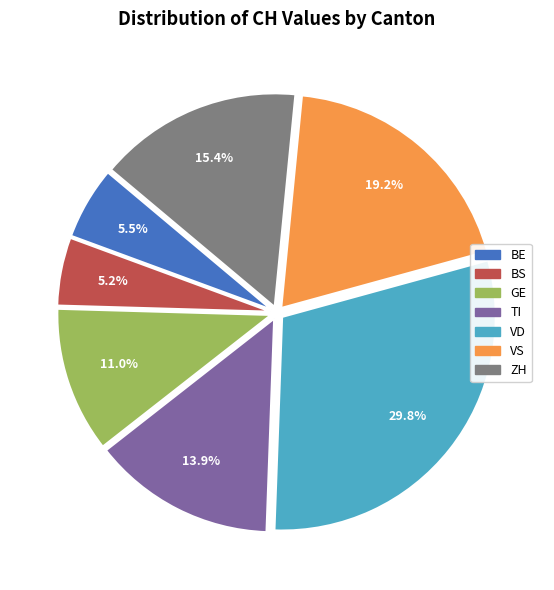

Count the number of slices in the pie.

7